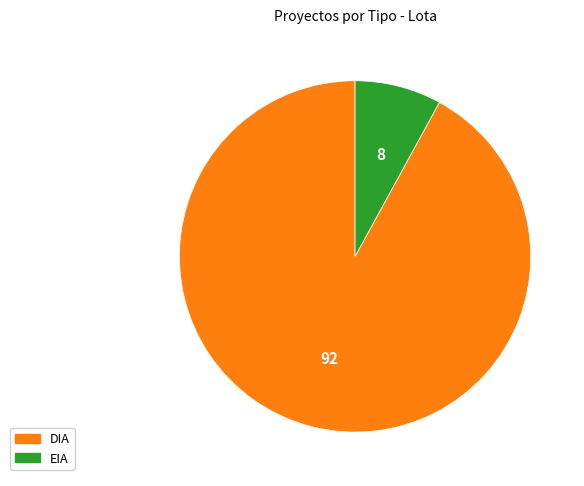

Combined, do DIA and EIA account for over 50%?

Yes